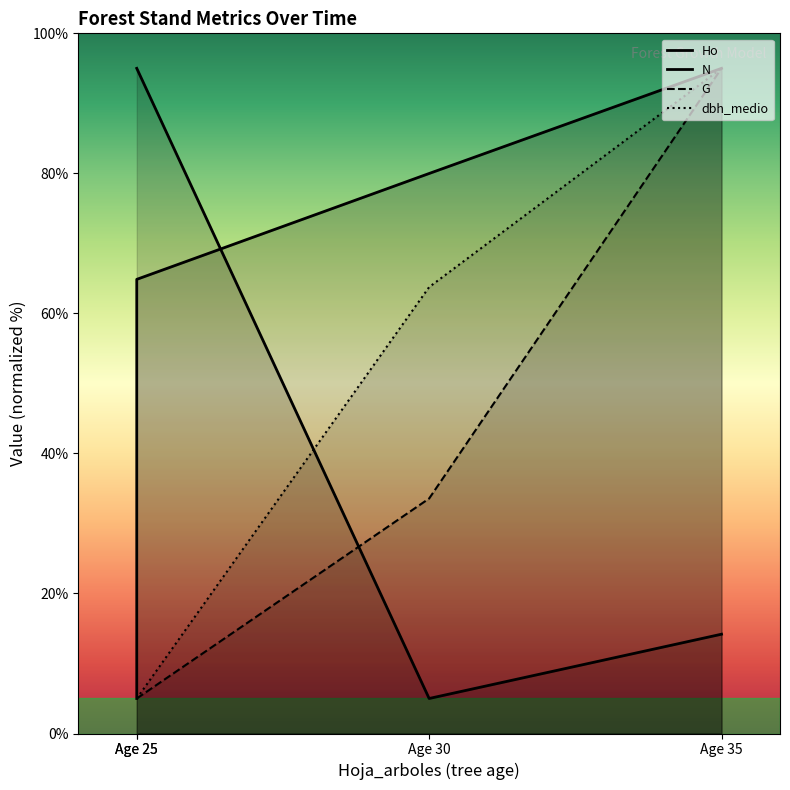

At which category does the chart reach its minimum across all series?

Age 25